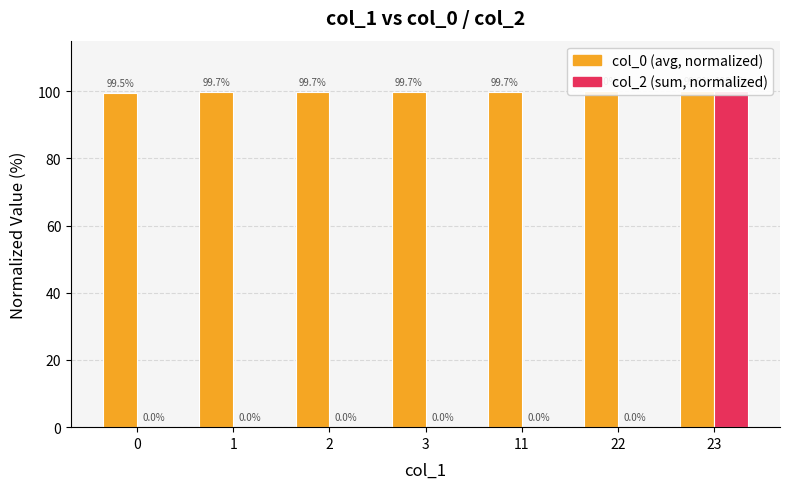

Reading left to right, list all the values displayed in this chart.

col_0: 0=99.5	1=99.7	2=99.7	3=99.7	11=99.7	22=100.0	23=99.9
col_2: 0=0.0	1=0.0	2=0.0	3=0.0	11=0.0	22=0.0	23=100.0